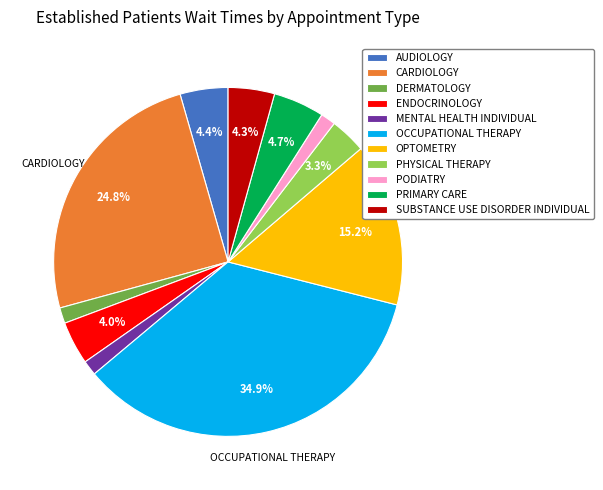

What is the ratio of the value at OPTOMETRY to the value at SUBSTANCE USE DISORDER INDIVIDUAL?

3.5